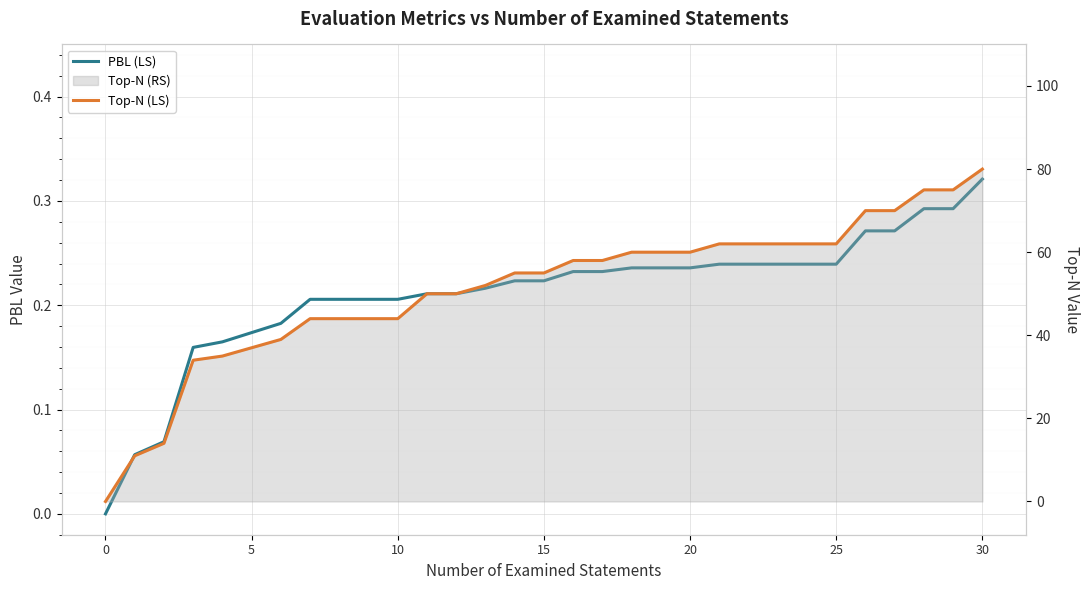

At how many categories does at least one series exceed 19?

28